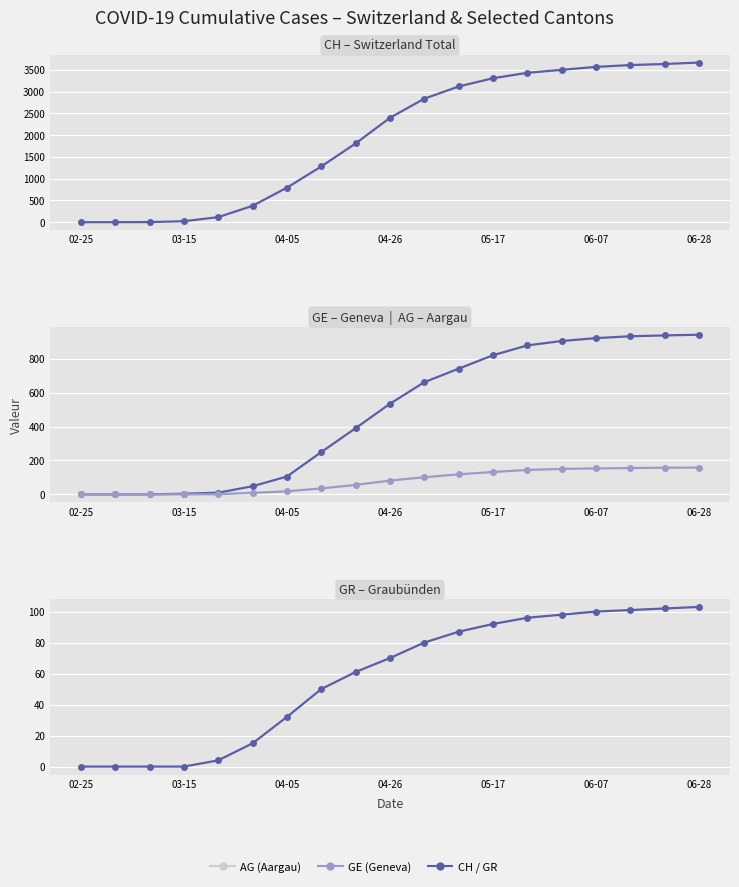

What is the highest value of the CH series?

3672